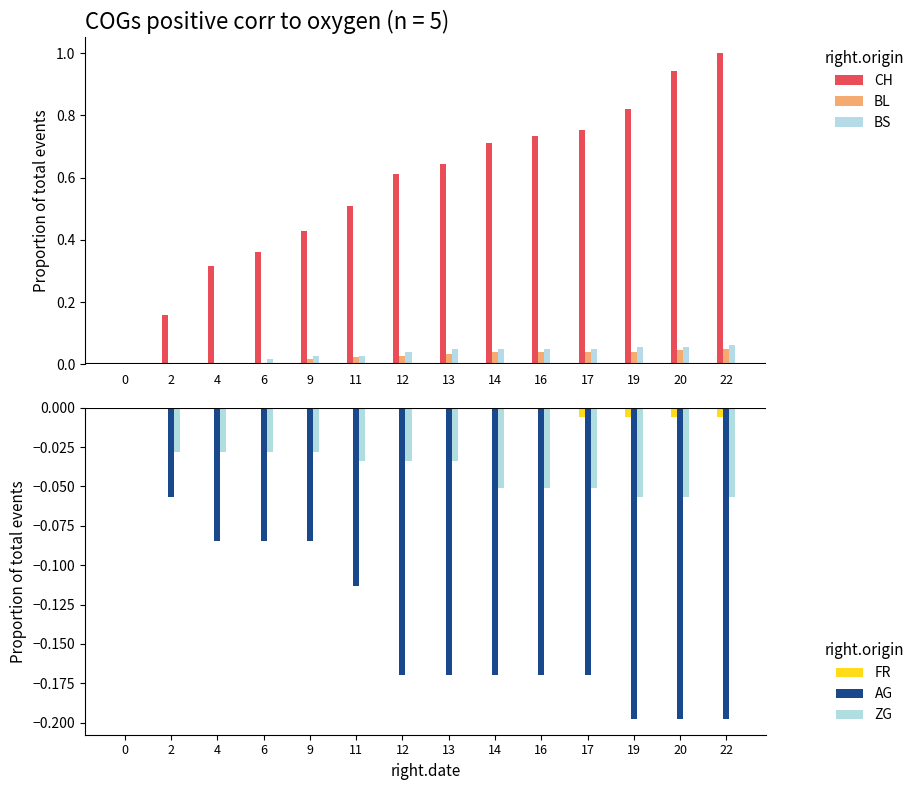

What is the minimum value shown in the chart?

-0.2